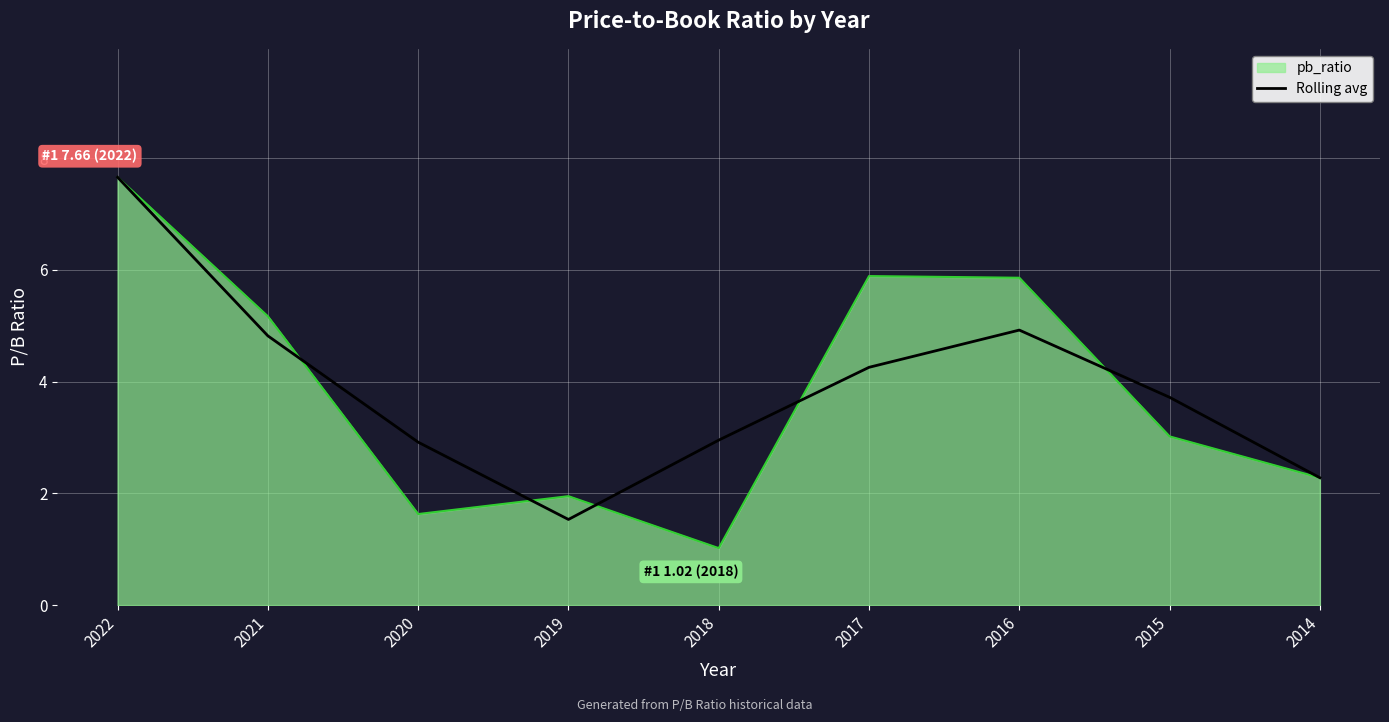

Rank the series at 2015 from lowest to highest value.

pb_ratio, Rolling avg